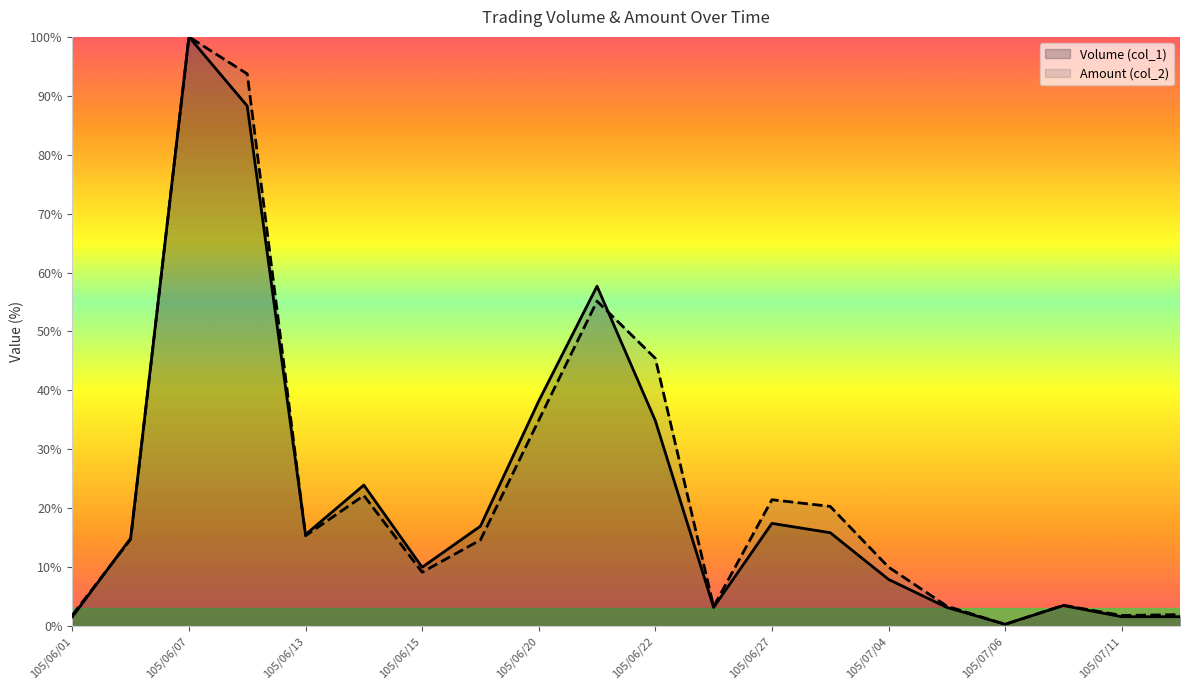

At which label is Volume (col_1) closest to 50?

105/06/21